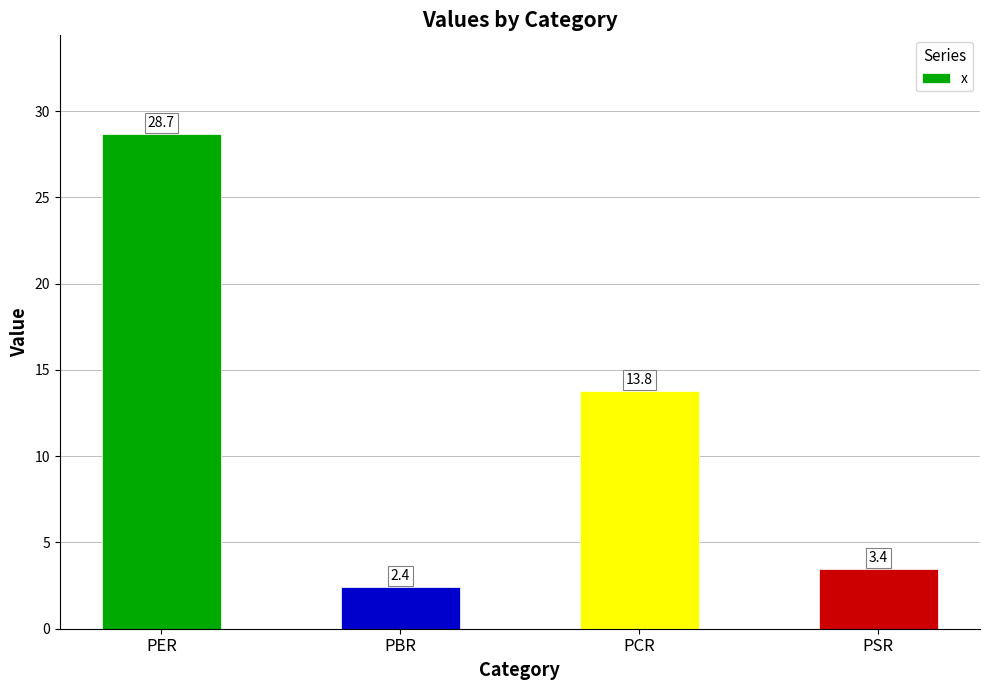

What value does the data have at PBR?

2.4